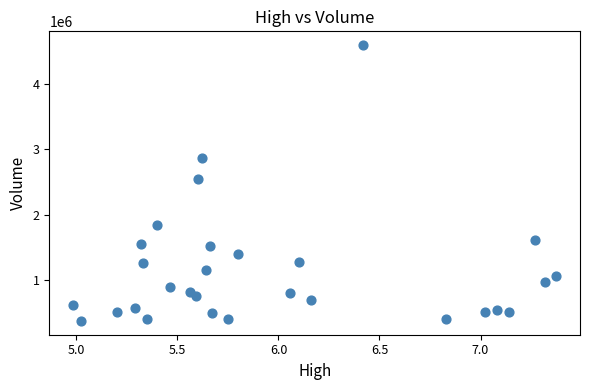

What Y value in the scatter plot is closest to 2485650?

2540400